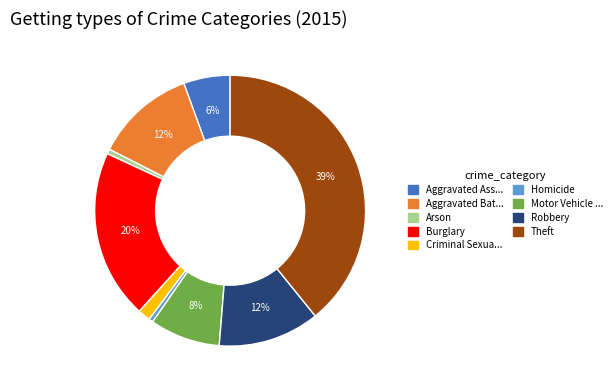

Is there any slice that represents more than half of the pie?

No